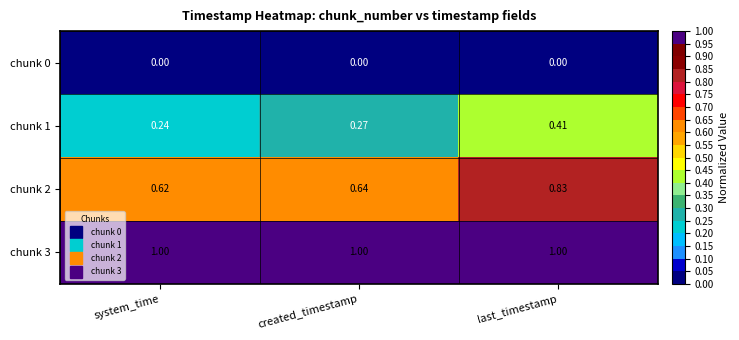

Where is chunk 1 nearest to the value 0?

system_time